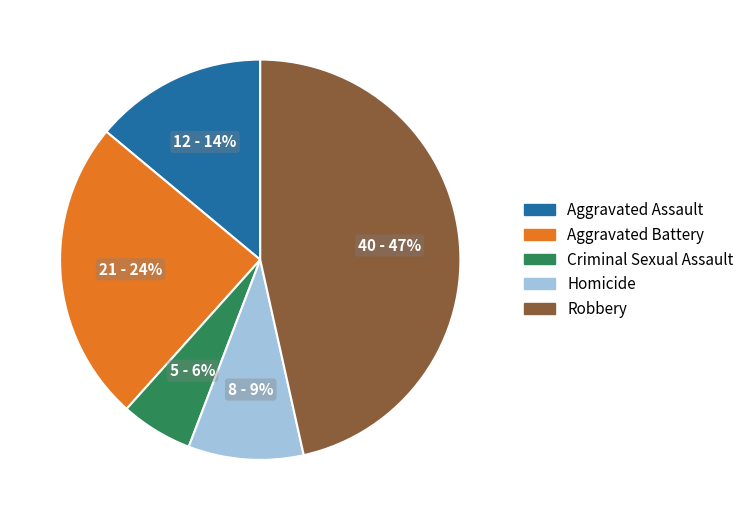

How many slices are in this pie chart?

5